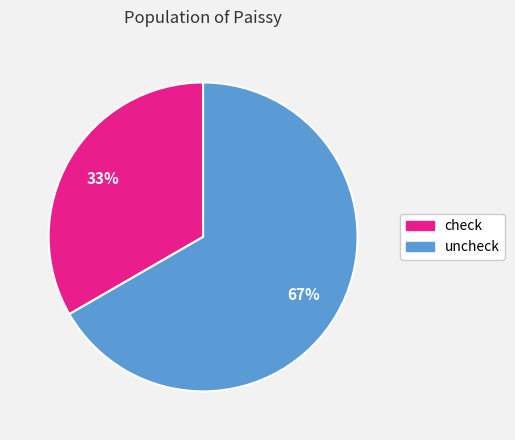

Is the sum of check and uncheck greater than half?

Yes